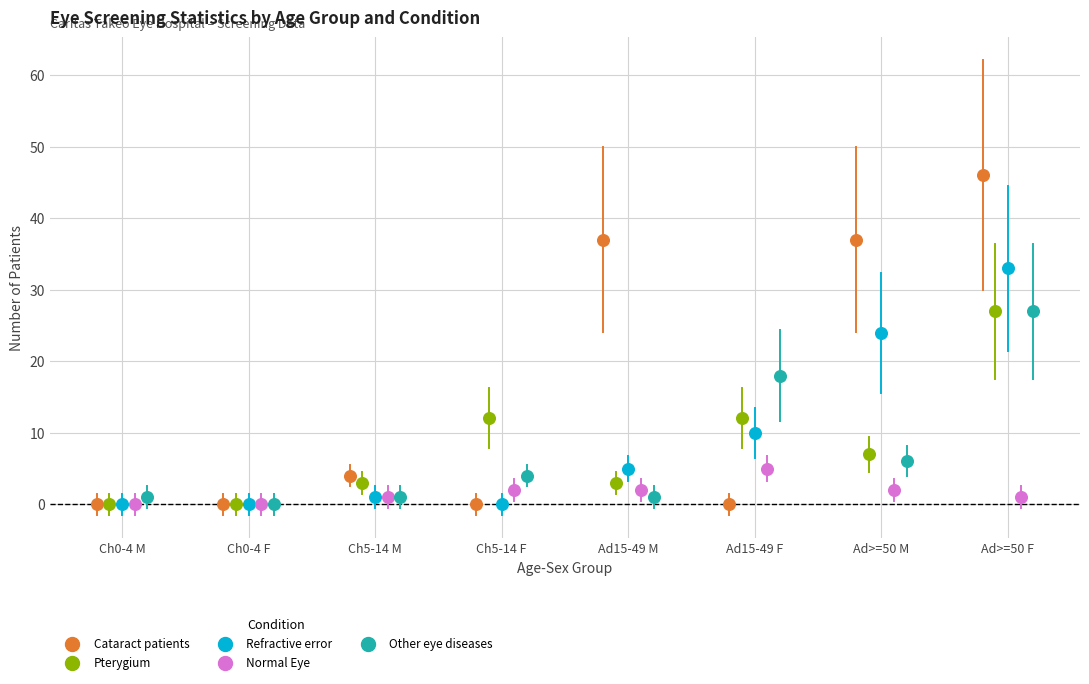

Which series reaches the maximum Y coordinate?

Cataract patients